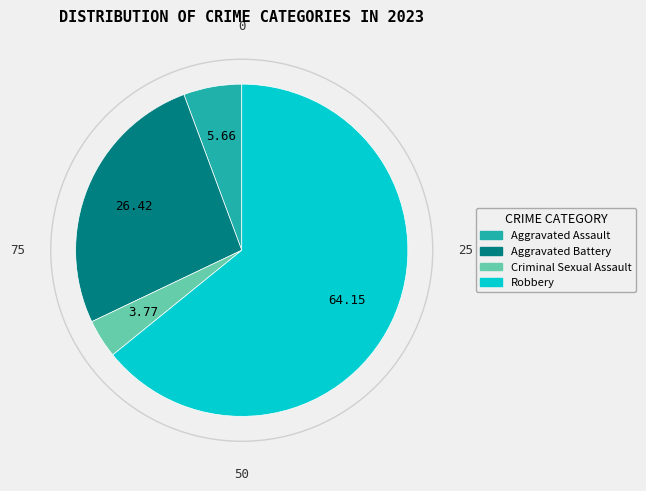

Which slice is the smallest?

Criminal Sexual Assault